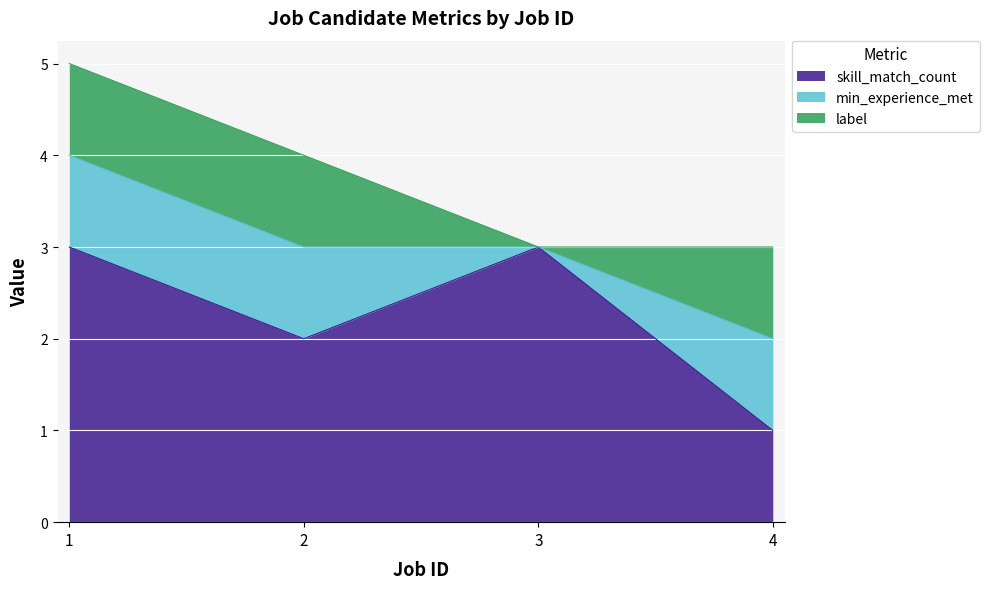

True or false: skill_match_count has a value of 0 at 2.

False